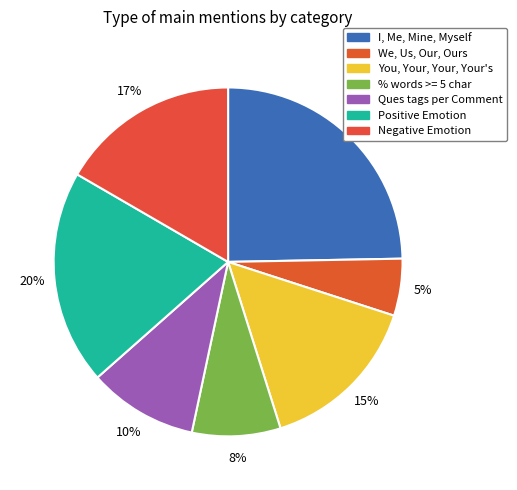

What is the total percentage of Negative Emotion and % words >= 5 char?

24.8%